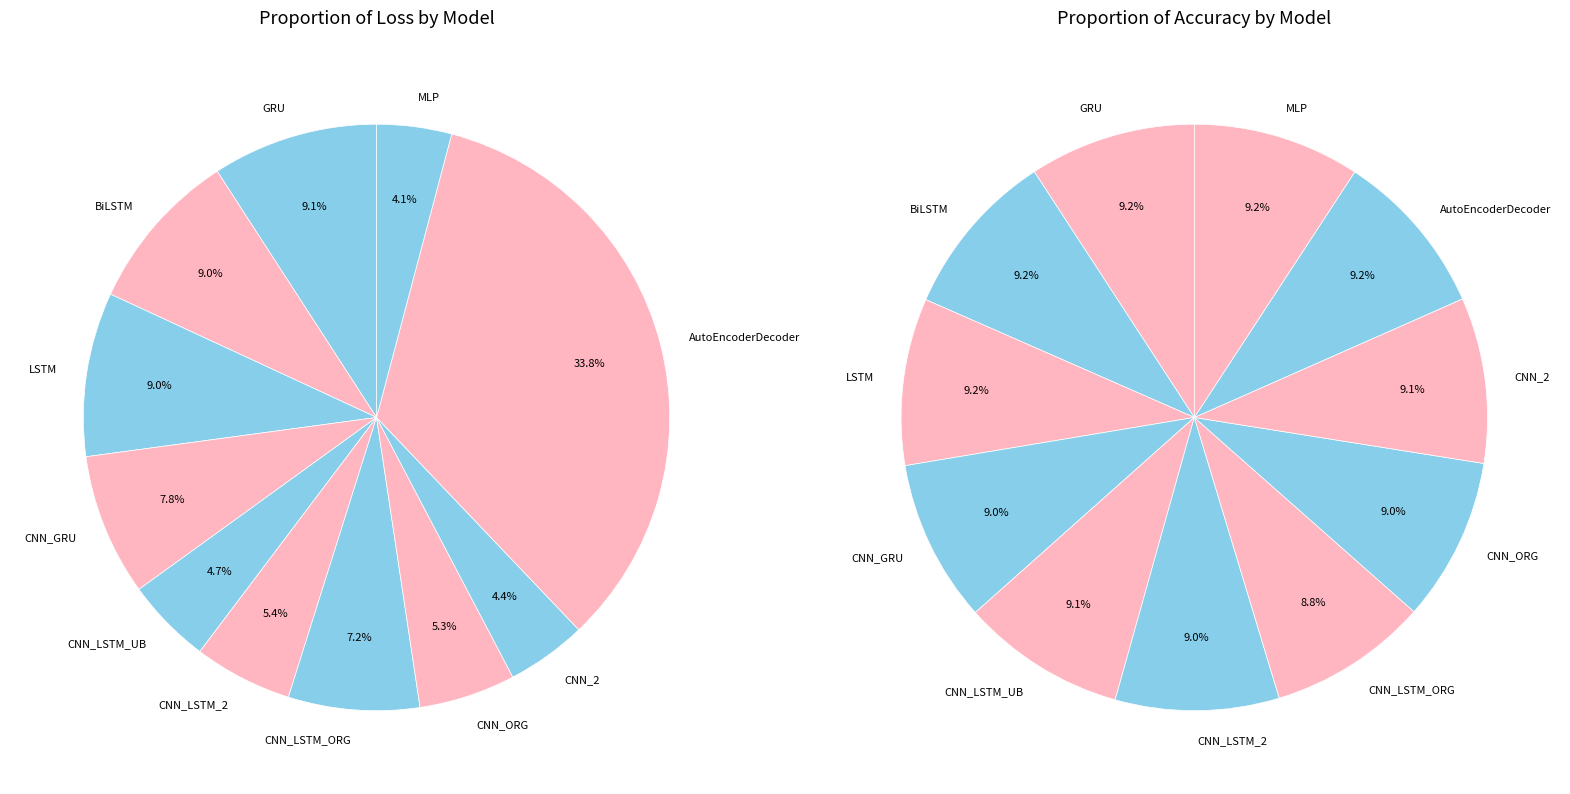

What percentage is the 4 slice, to the nearest percent?

5%